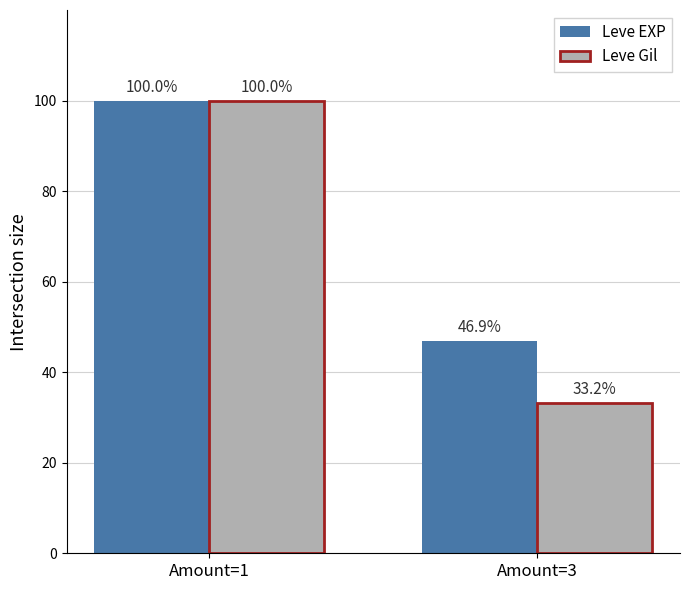

What is the value of the Leve EXP bar at the 1st from the left?

100.0